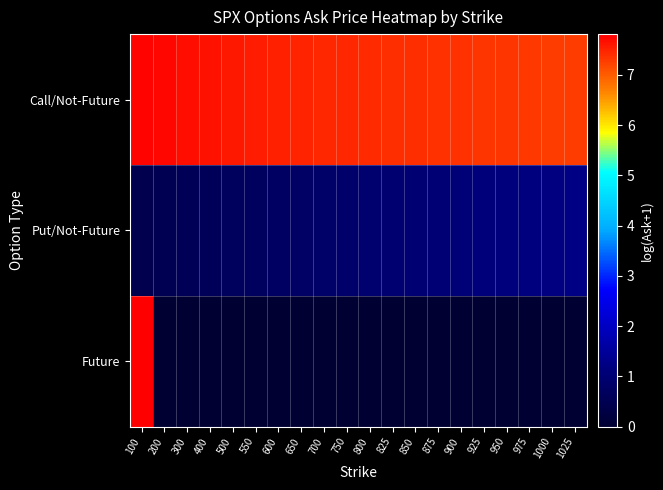

List the series in order of their peak value, lowest first.

Put/Not-Future, Call/Not-Future, Future